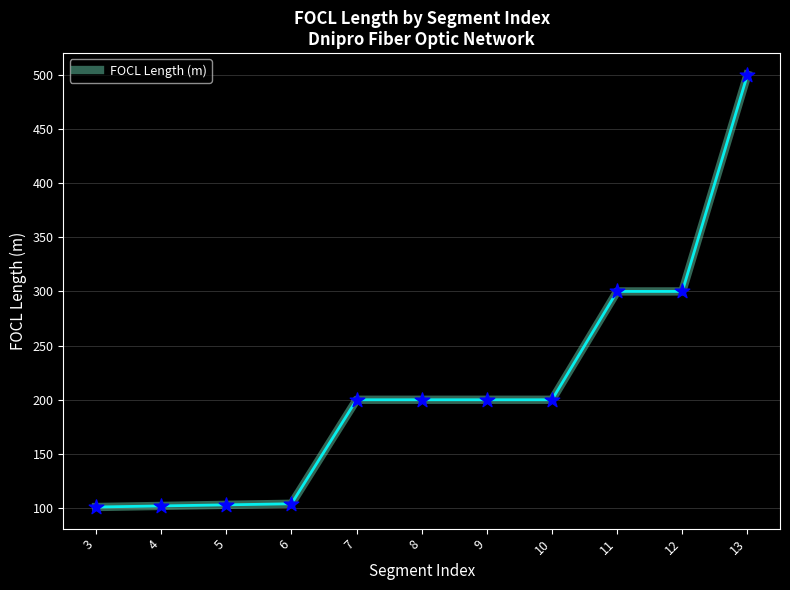

What is the change in value from 5 to 10?

+97